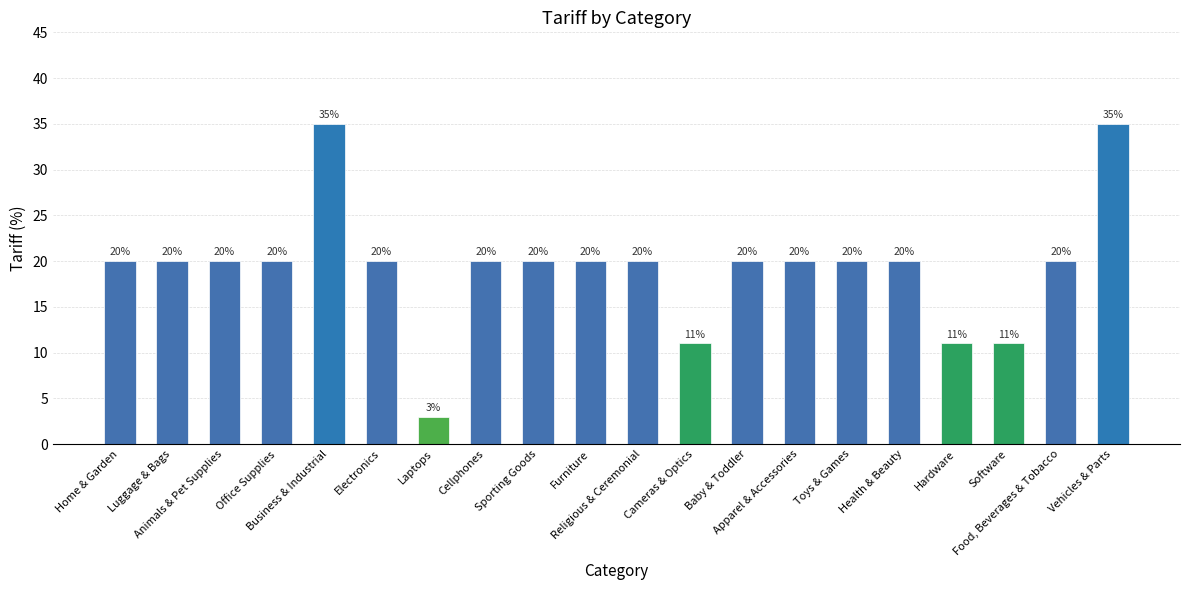

Count the number of categories in the chart.

20